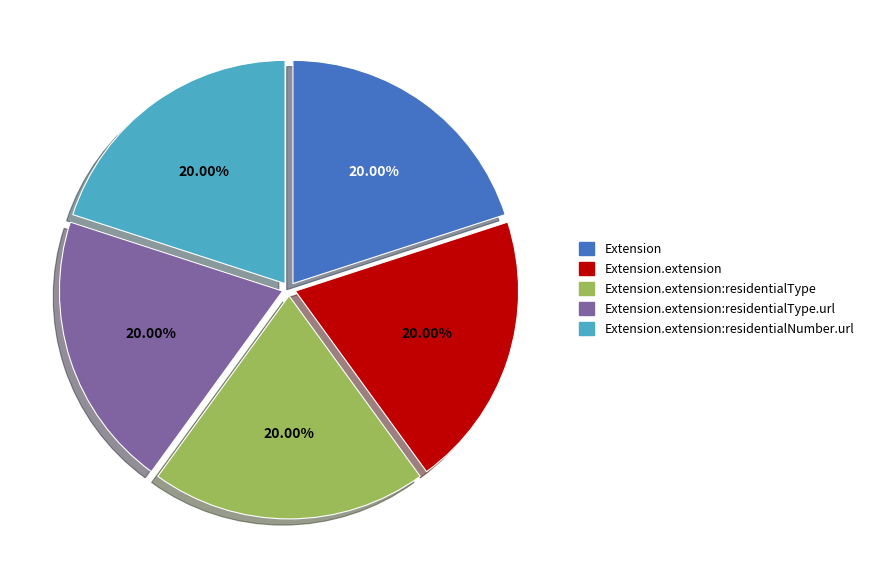

How many segments does this pie chart have?

5